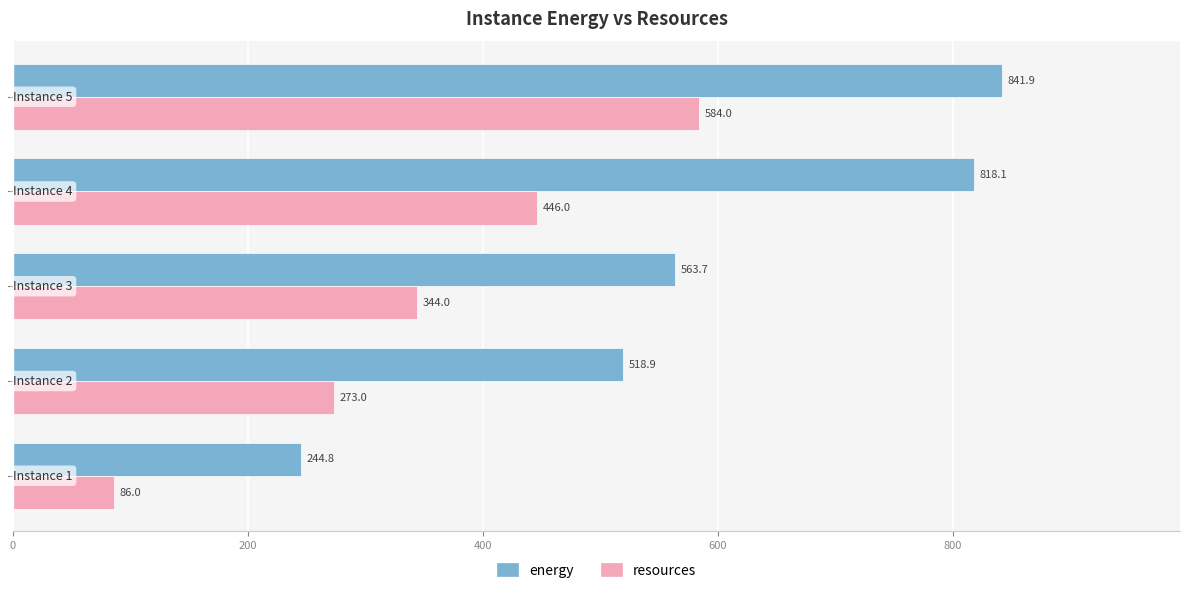

Which series has the largest range (max minus min)?

energy